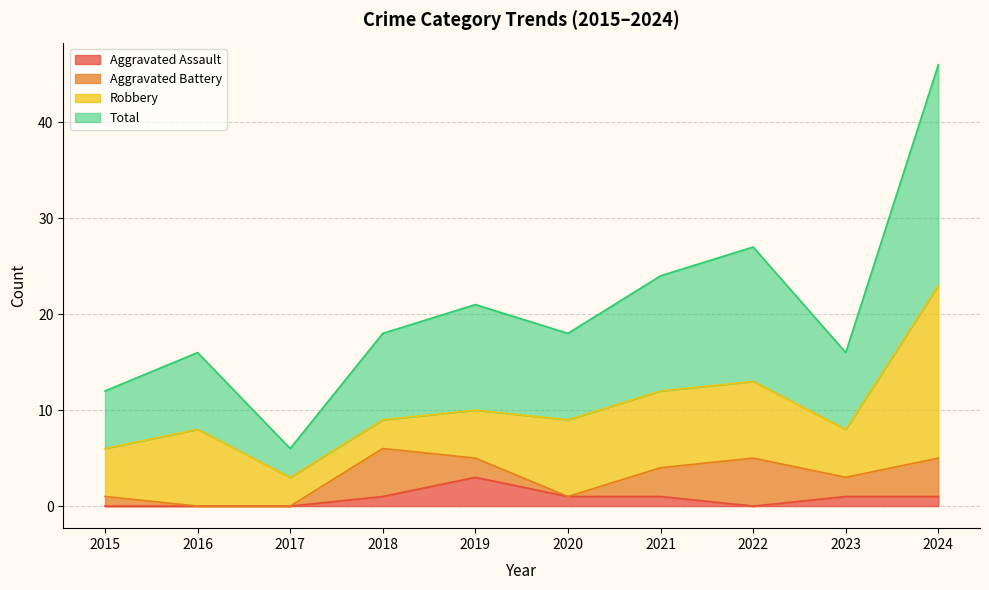

How many data points does each series have?

10